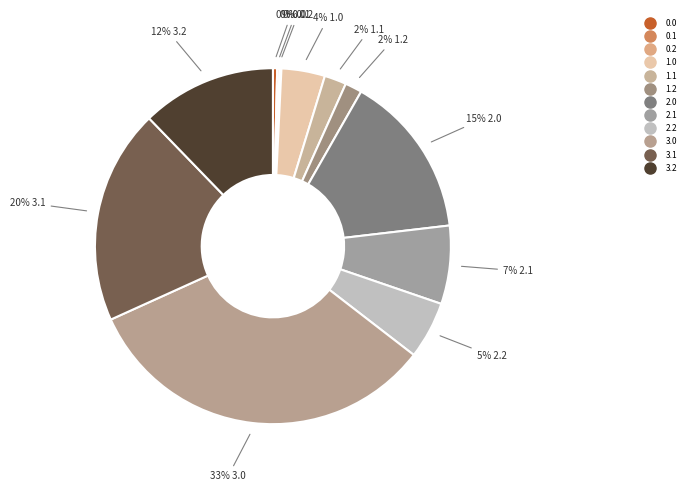

Does 2.1 represent more than half of the total?

No